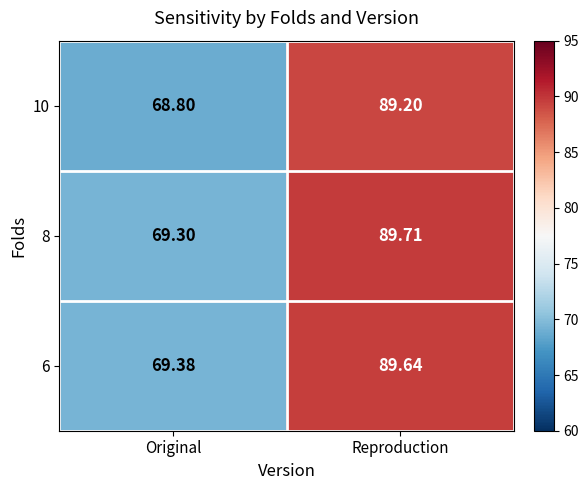

What is the spread (max minus min) of values at Original?

0.6